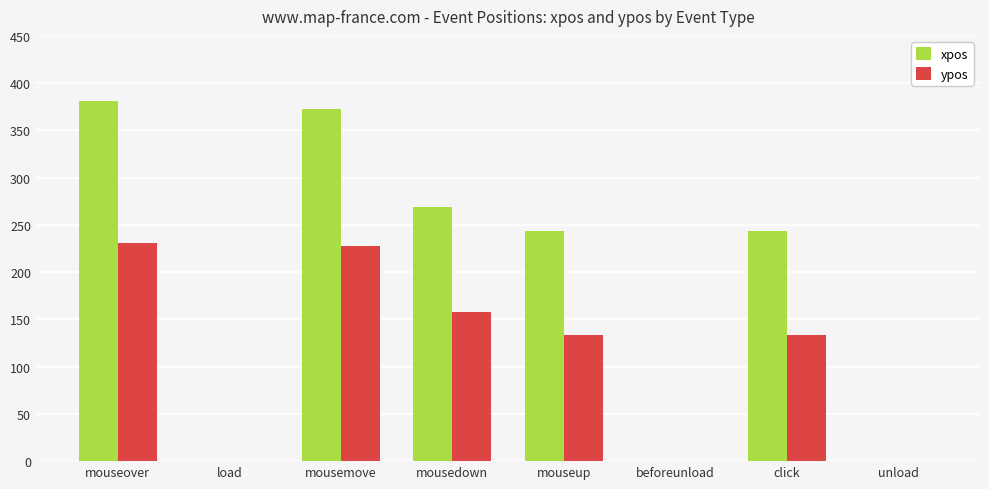

Where does the ypos series first go above 133?

mouseover